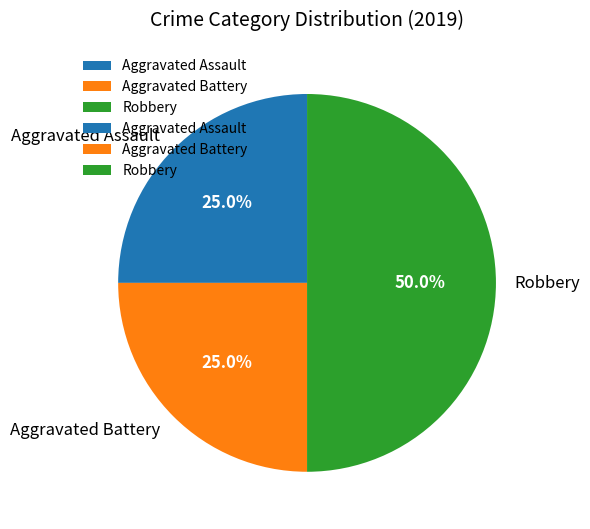

What percentage is NOT represented by Aggravated Assault?

75.0%